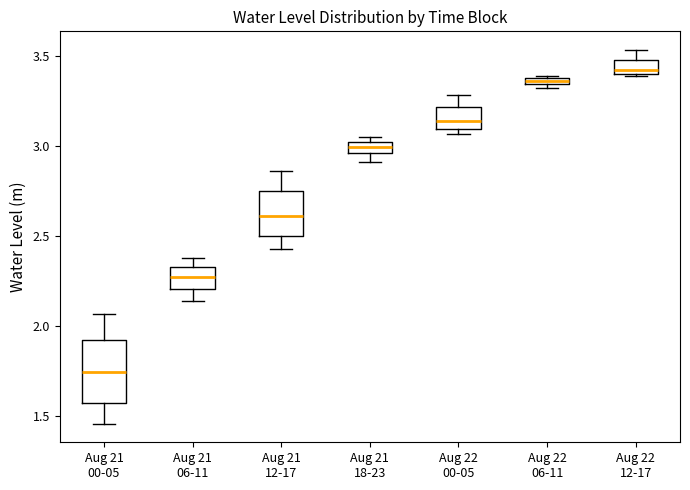

Which box is the tallest, from its lower edge to its upper edge?

Aug 21 00-05